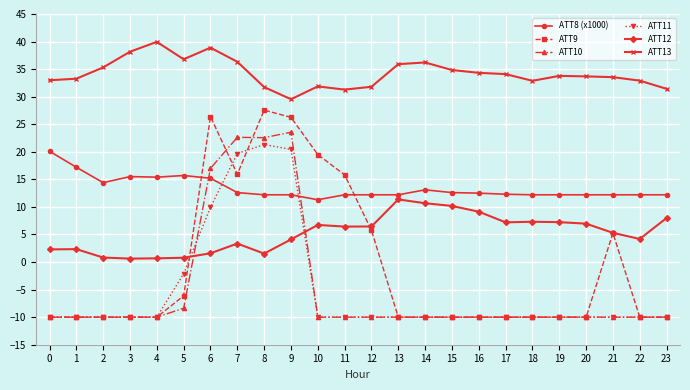

True or false: ATT13 and ATT10 intersect in this chart.

False